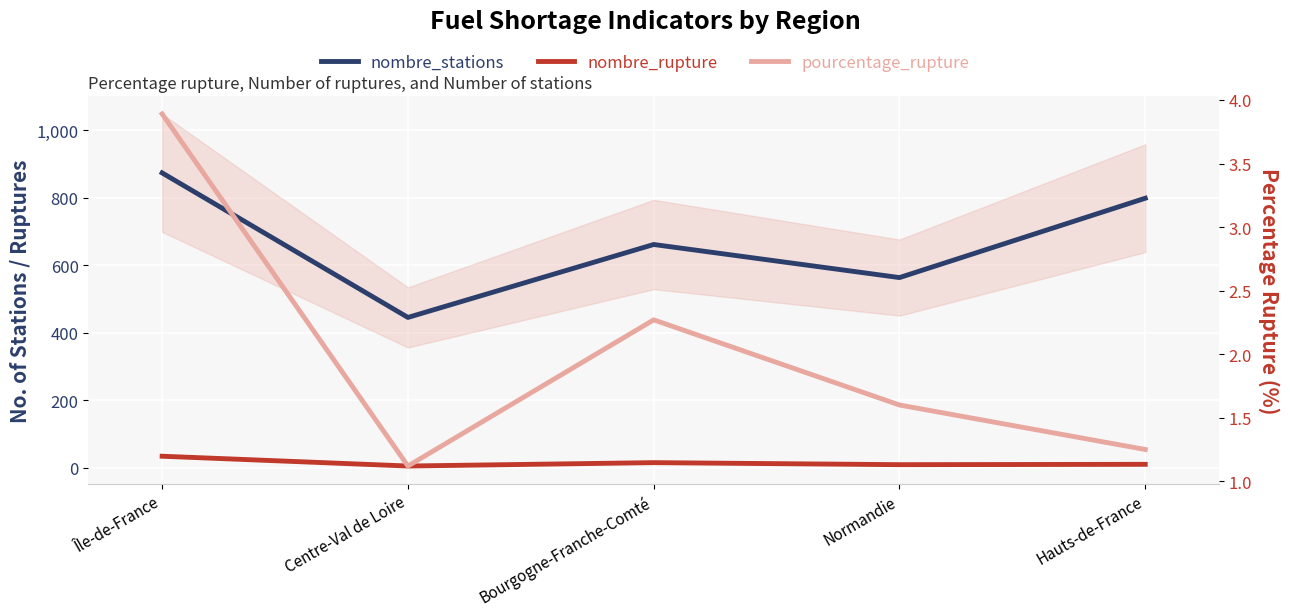

True or false: nombre_stations has more than 0 interior local peaks.

True